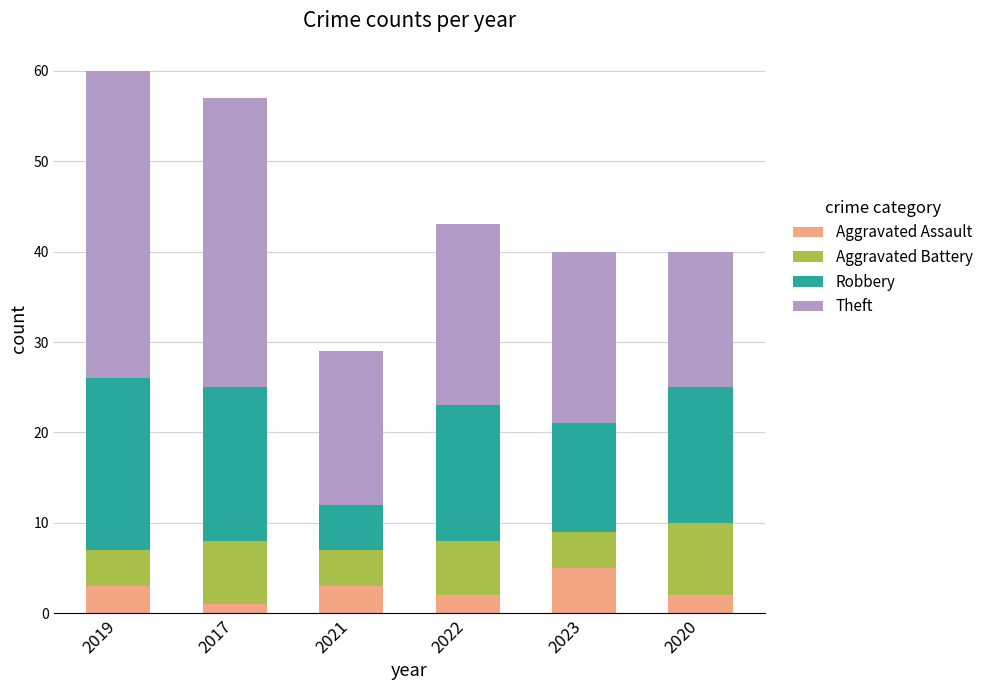

What is the total value across all series at 2023?

40